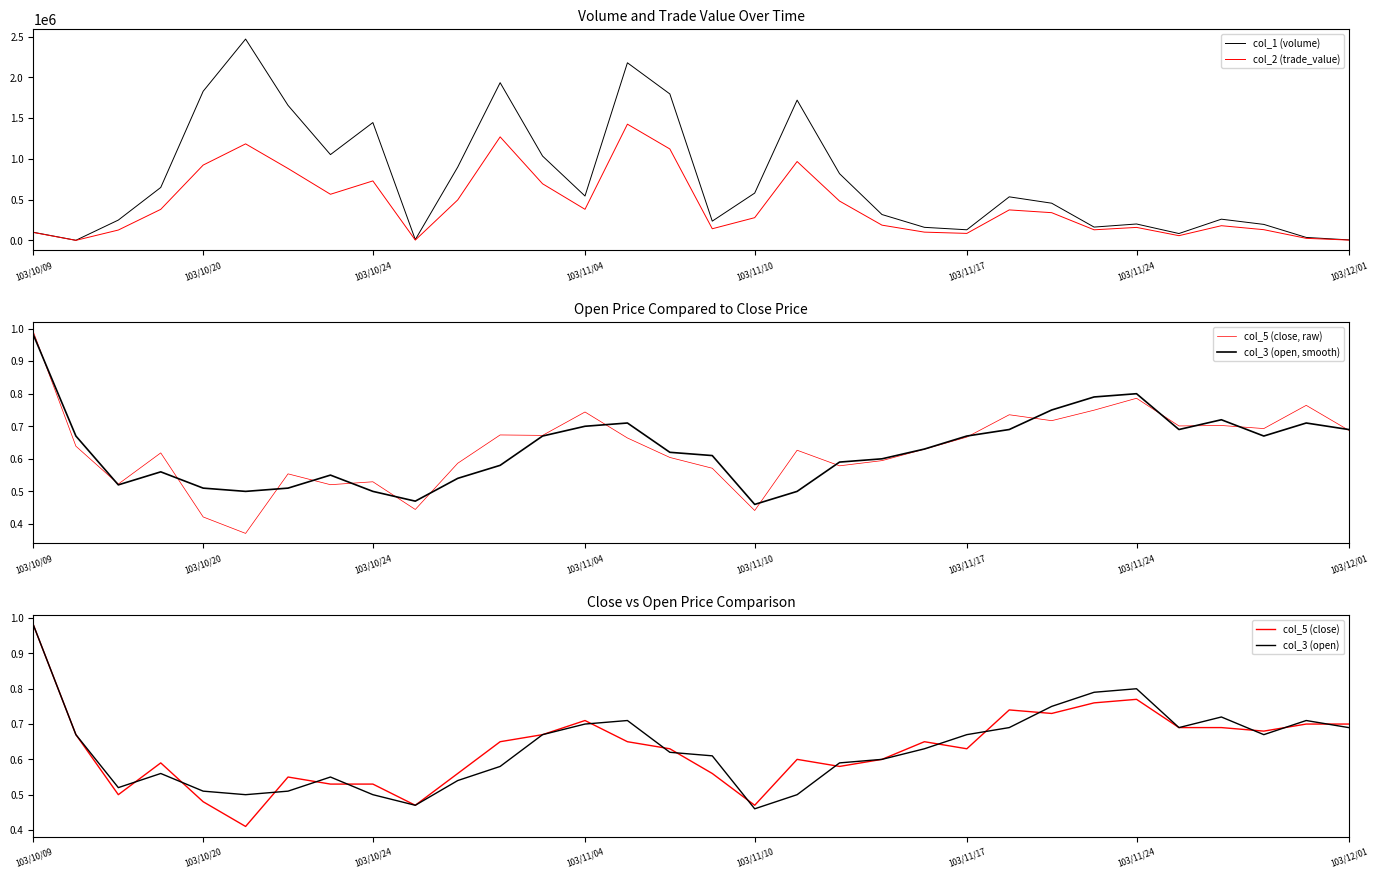

True or false: col_3 (open, smooth) has a value of 1.3 at 103/10/09.

False